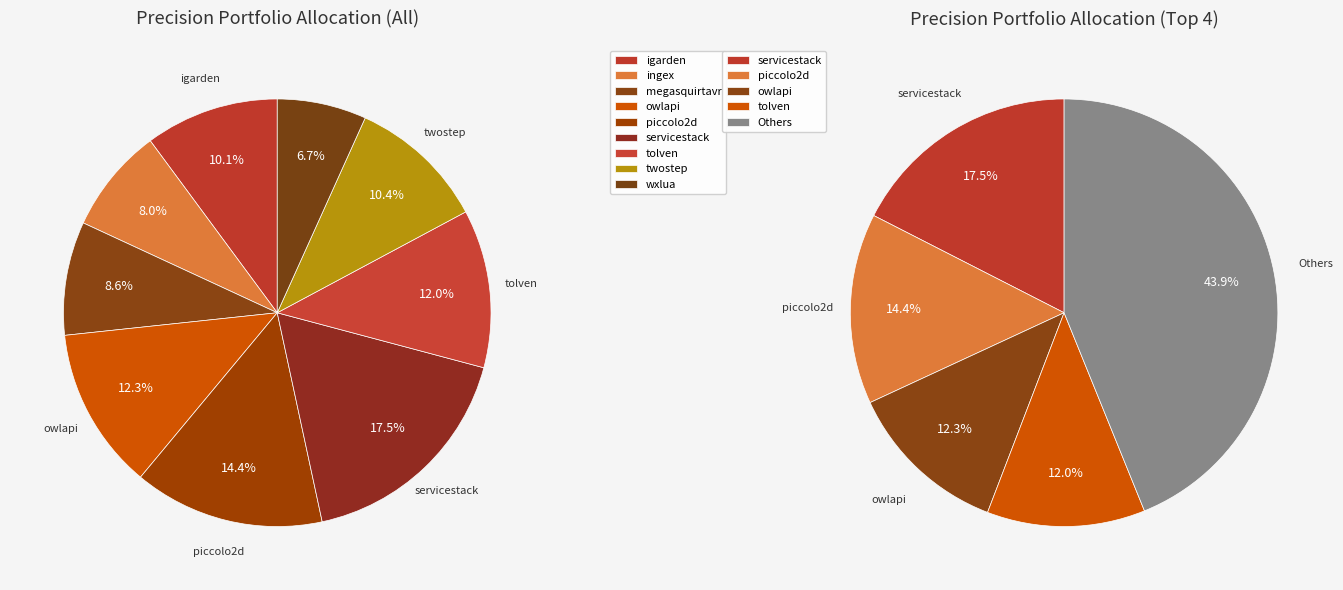

To the nearest percent, what percentage of the pie is wxlua.csv?

7%